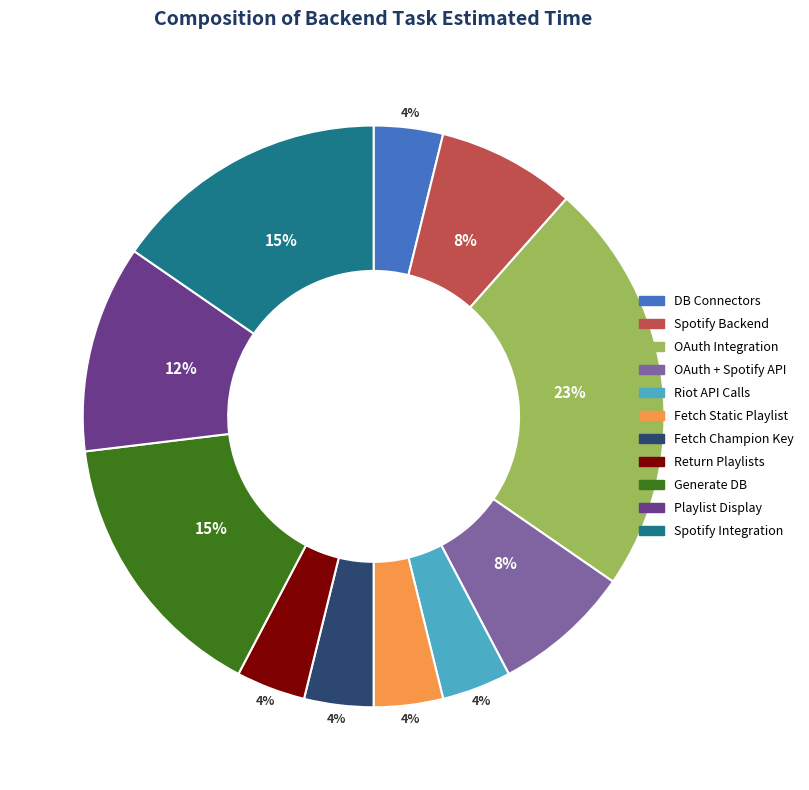

Is there any slice that represents more than half of the pie?

No